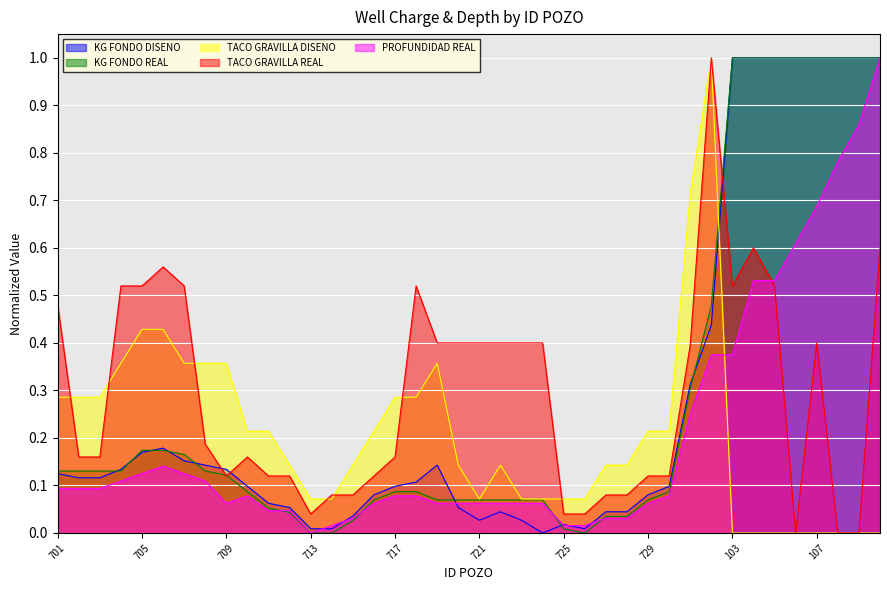

What value does the TACO GRAVILLA DISENO series have at 712?

0.1